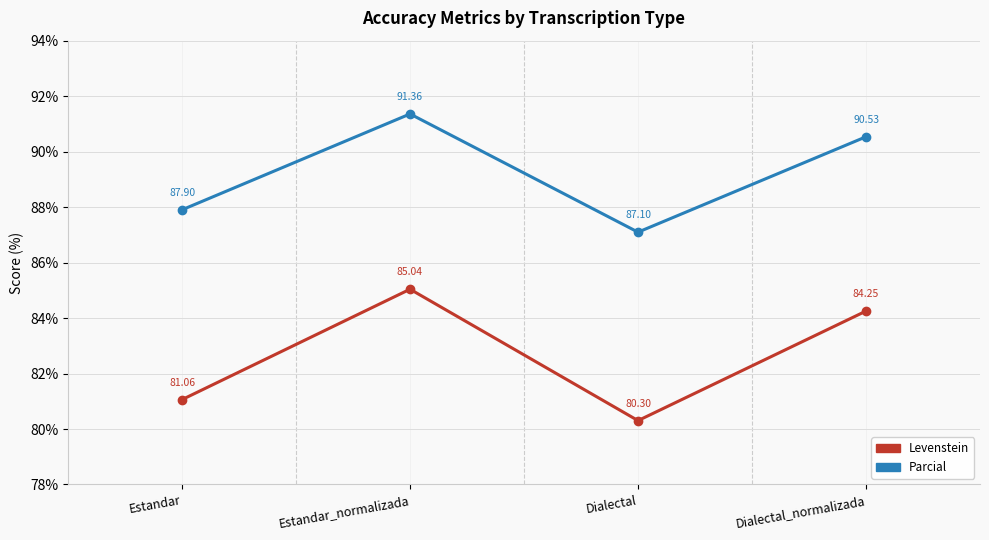

Which category has the lowest value in the Levenstein series?

Dialectal